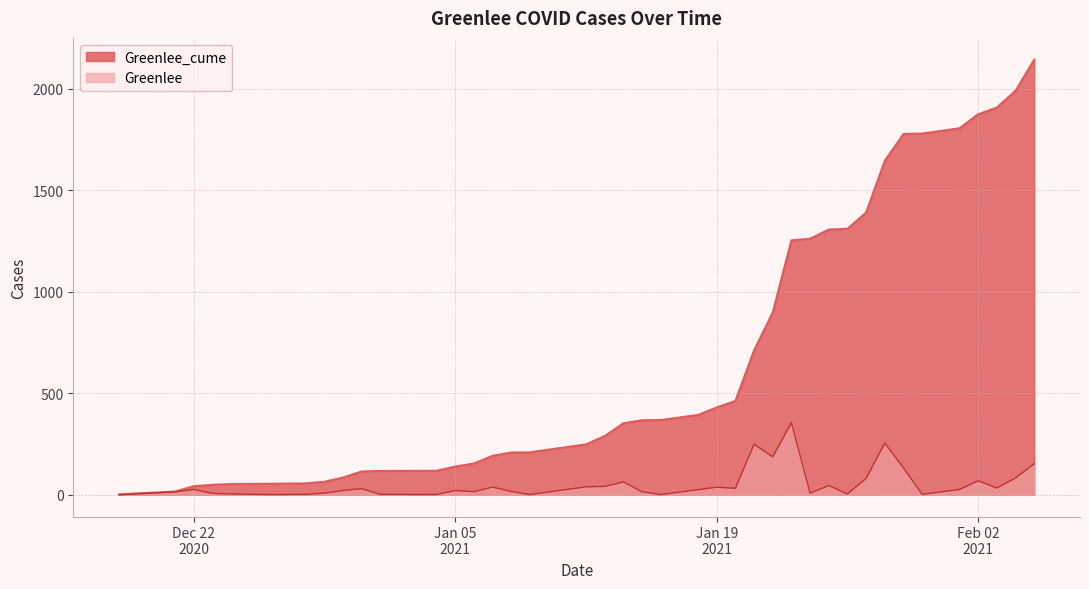

Is it true that Greenlee equals 101 at 2021-01-21?

False